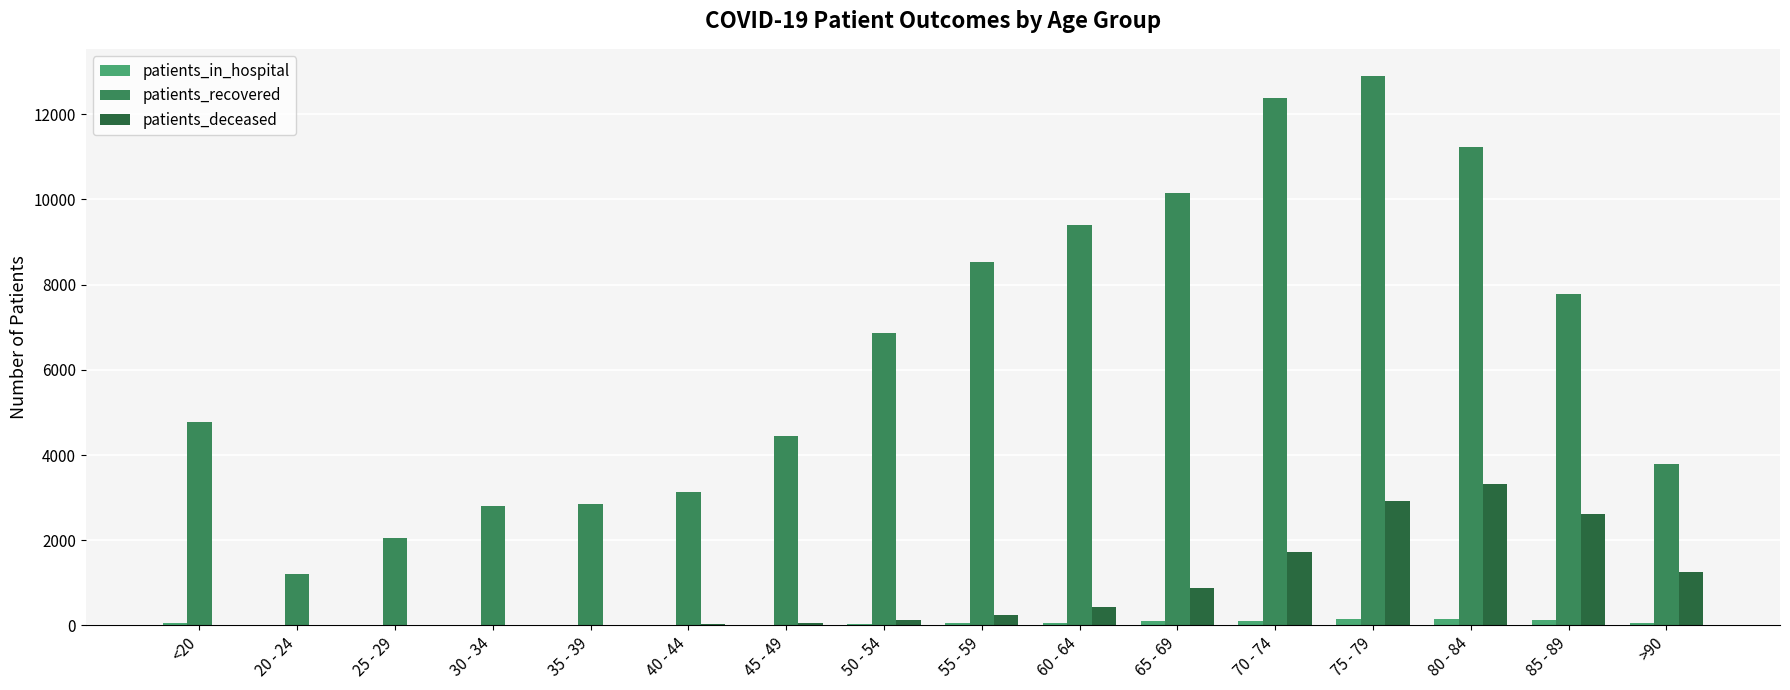

What is the maximum value shown in the chart?

12888